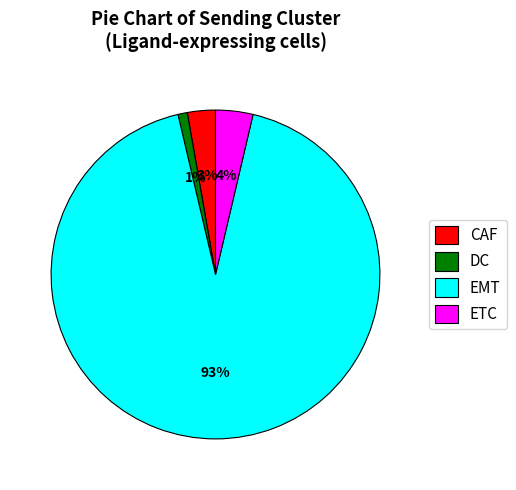

The ETC slice represents 4% of the pie. True or false?

True